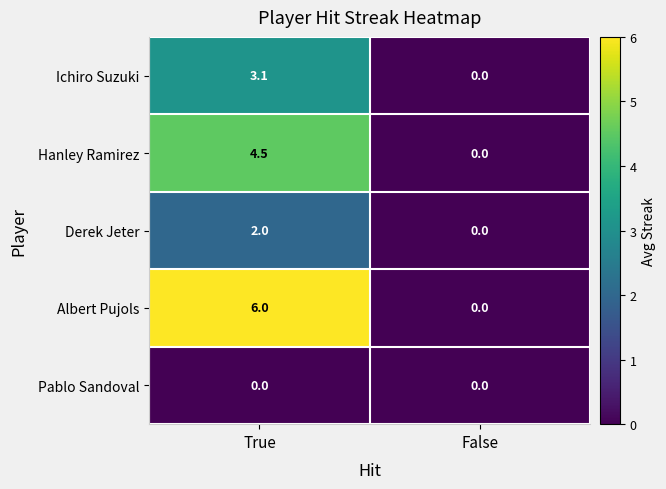

Rank the series by their maximum value, from lowest to highest.

Pablo Sandoval, Derek Jeter, Ichiro Suzuki, Hanley Ramirez, Albert Pujols